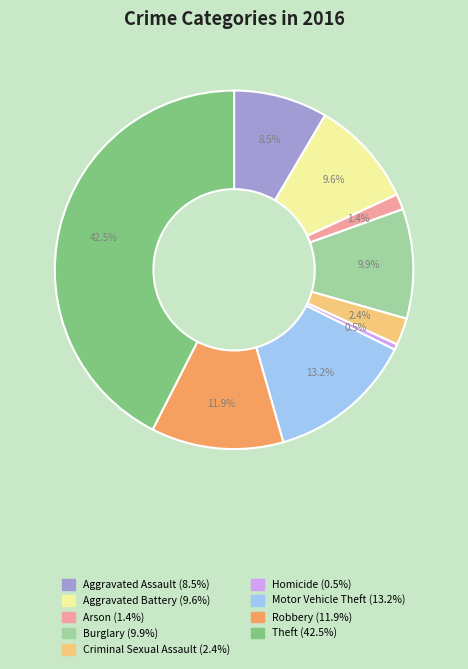

To the nearest percent, what is the difference between the Criminal Sexual Assault and Arson slice percentages?

1%